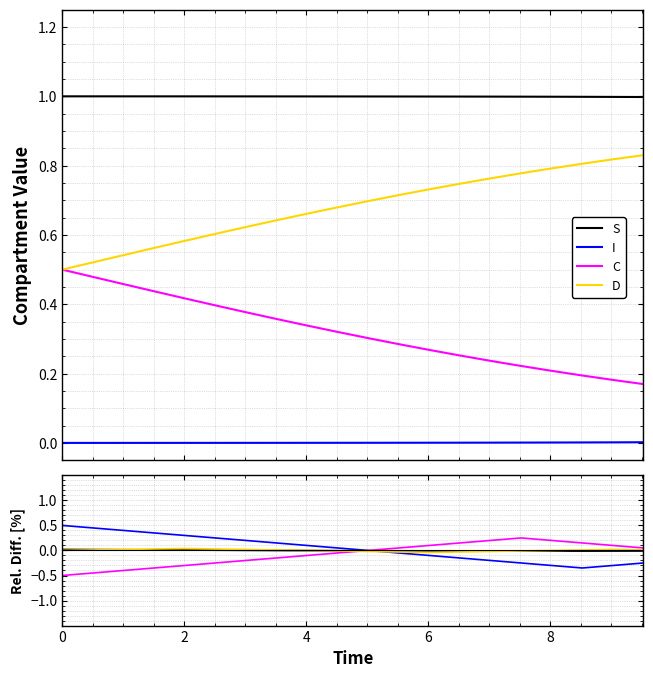

What is the label of the 17th point from the right?

6